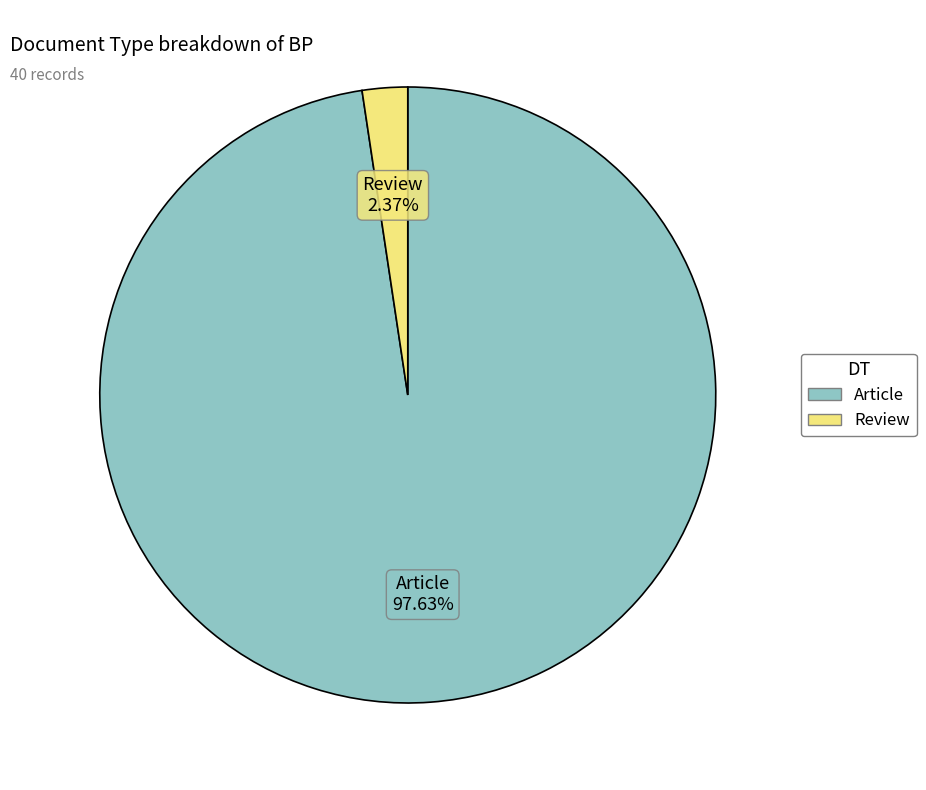

What is the smallest slice in the pie chart?

Review